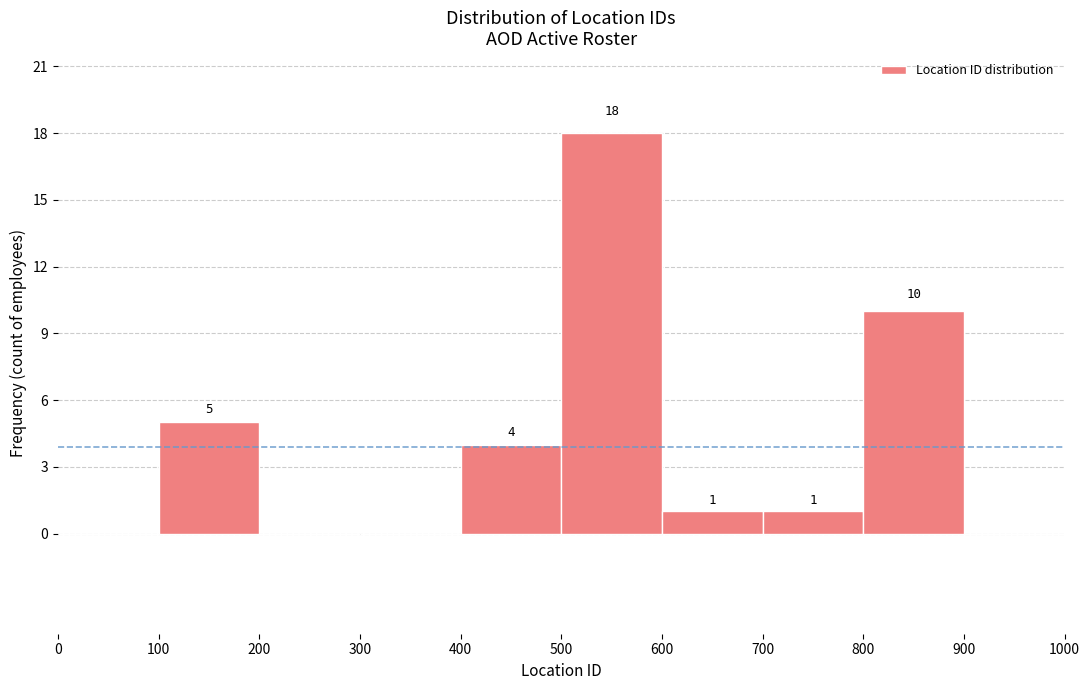

Over which range of the x-axis is the bar tallest?

500 to 600